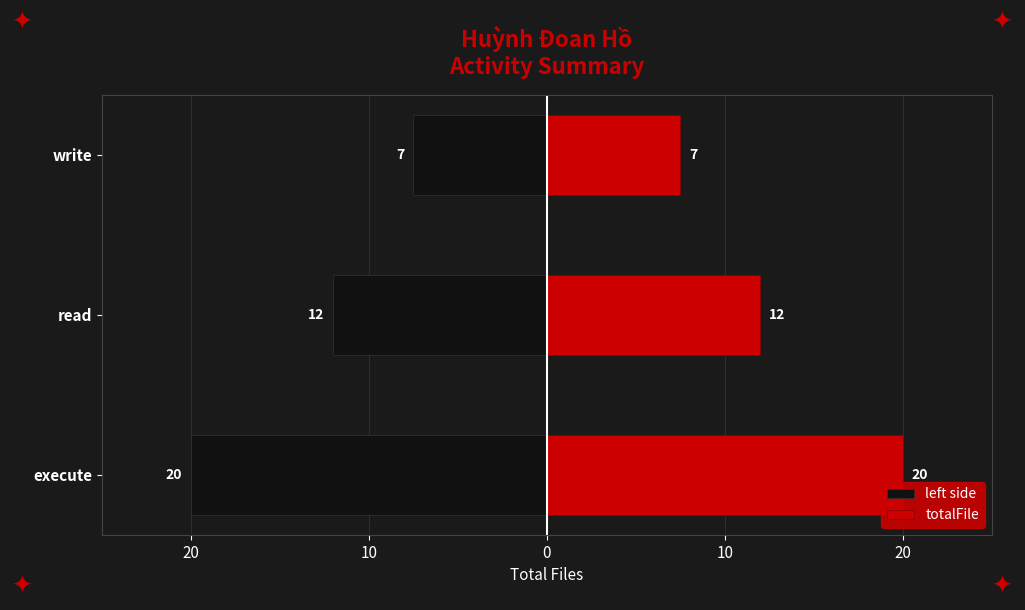

How many data points in totalFile are above 12?

1